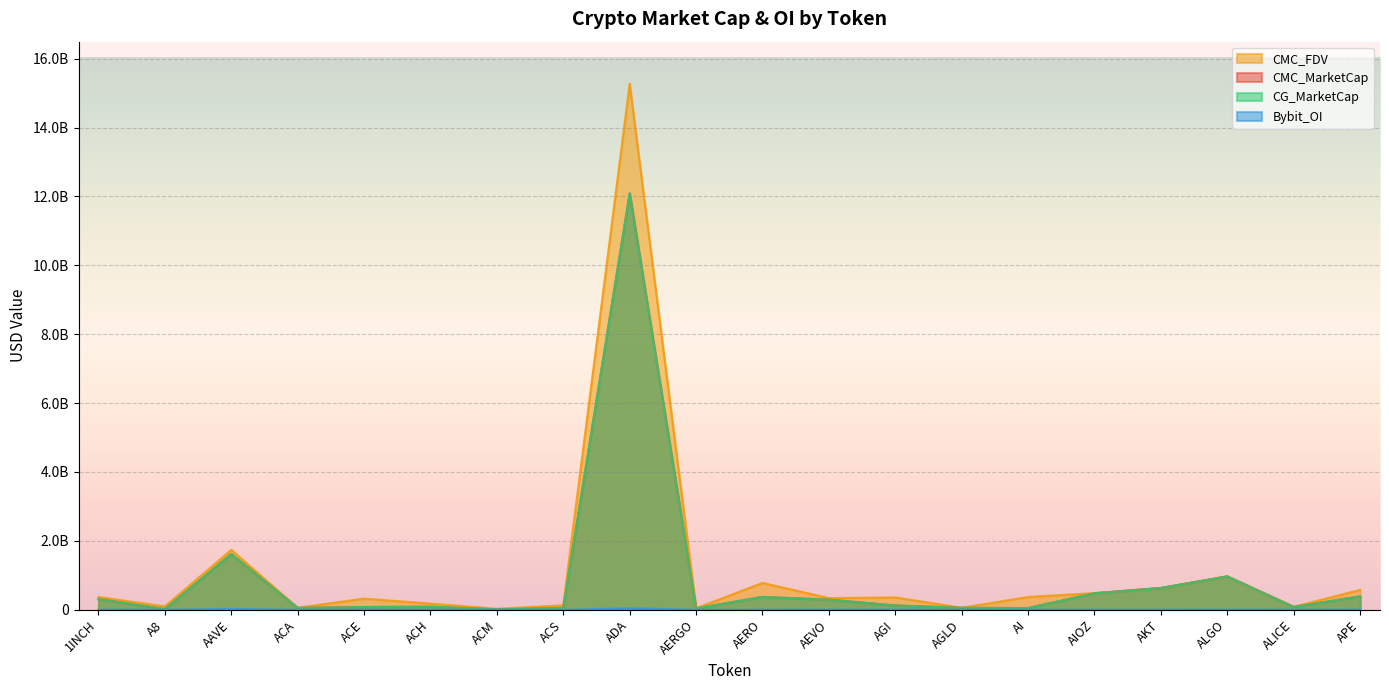

At which category is the sum across all series the highest?

ADA